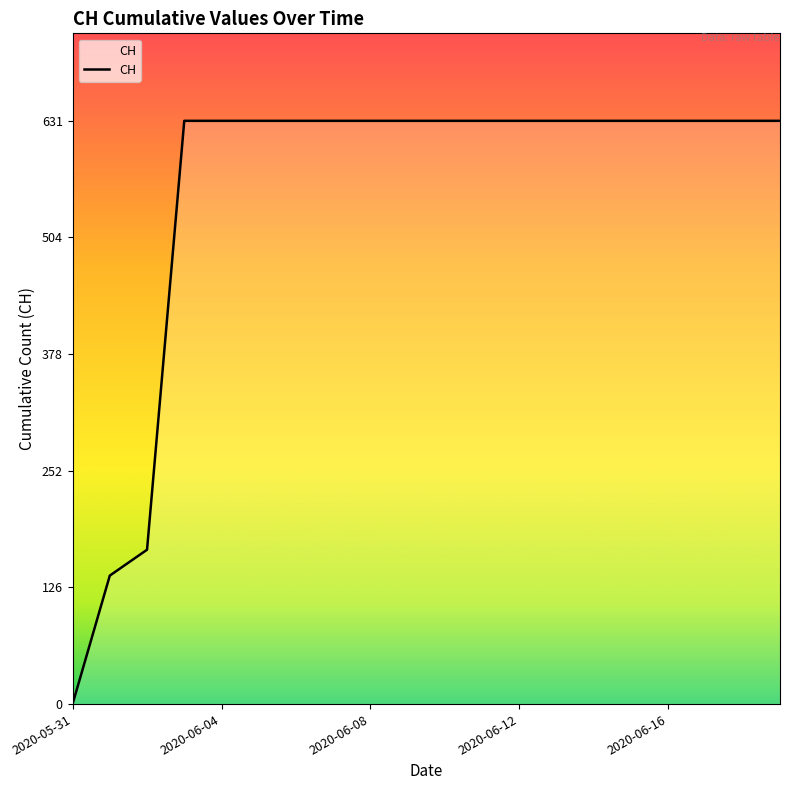

What is the sum of all values?

11033